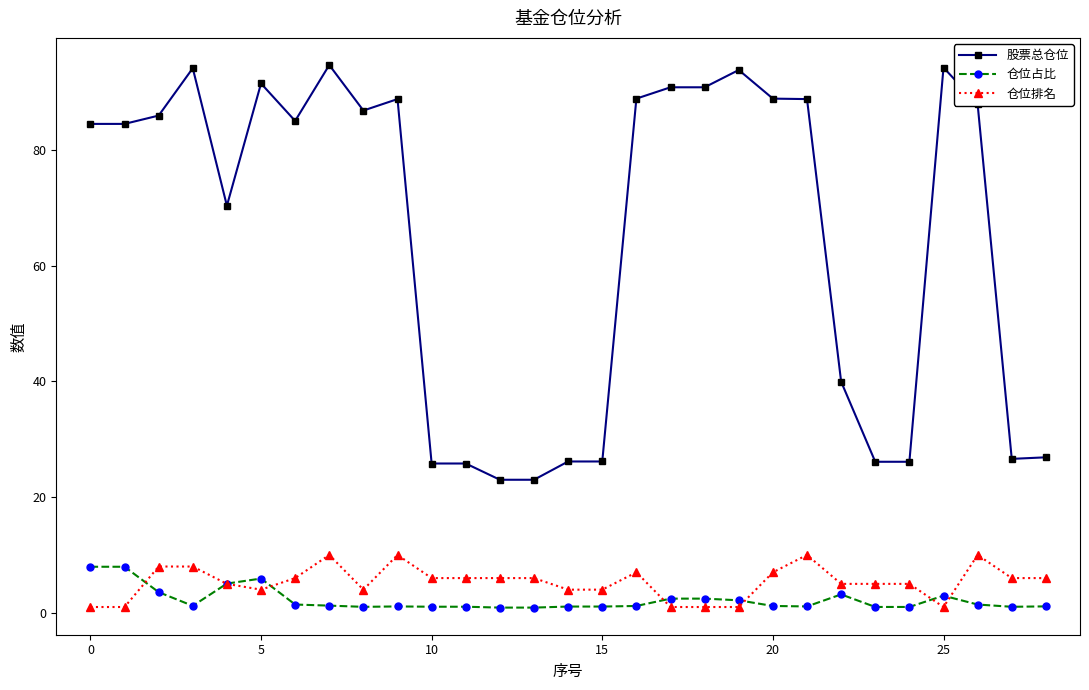

What is the highest value of the 仓位排名 series?

10.0